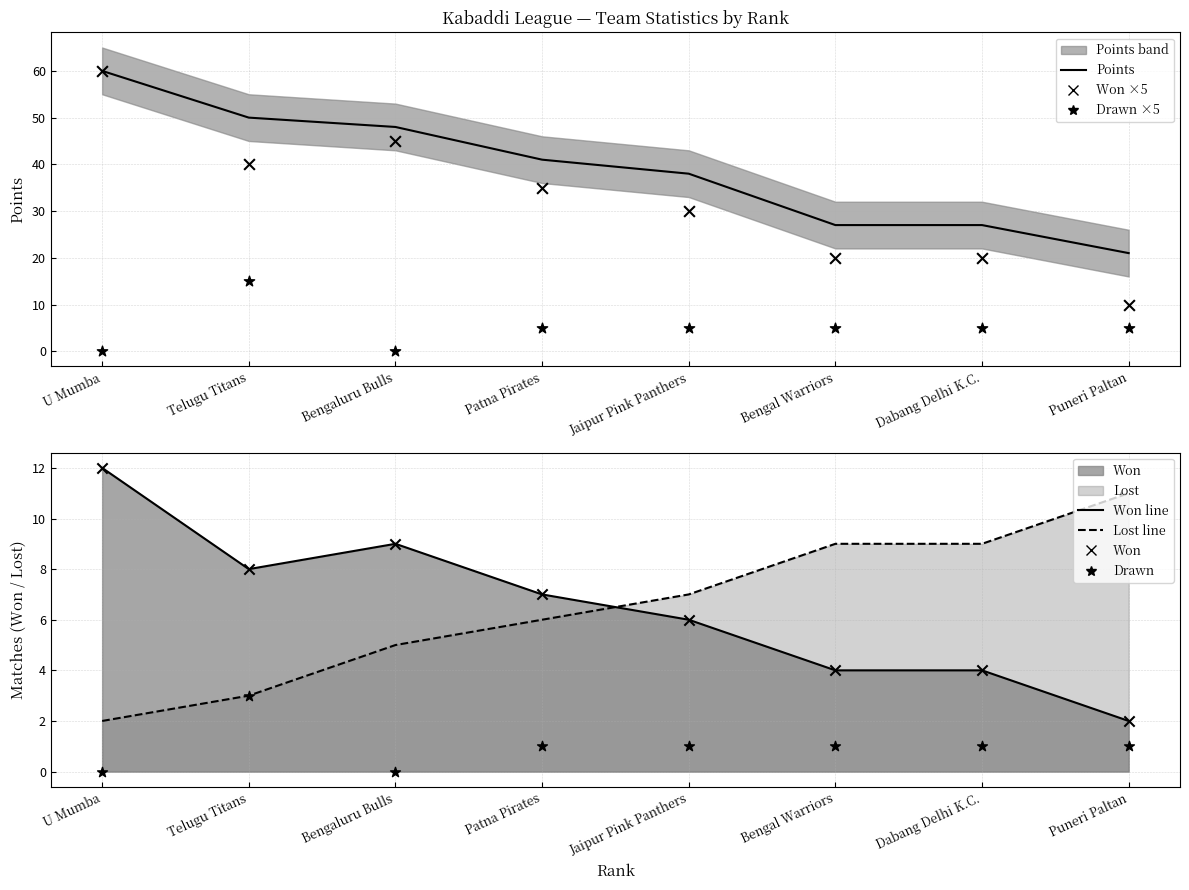

Which series reaches the minimum Y coordinate?

Drawn